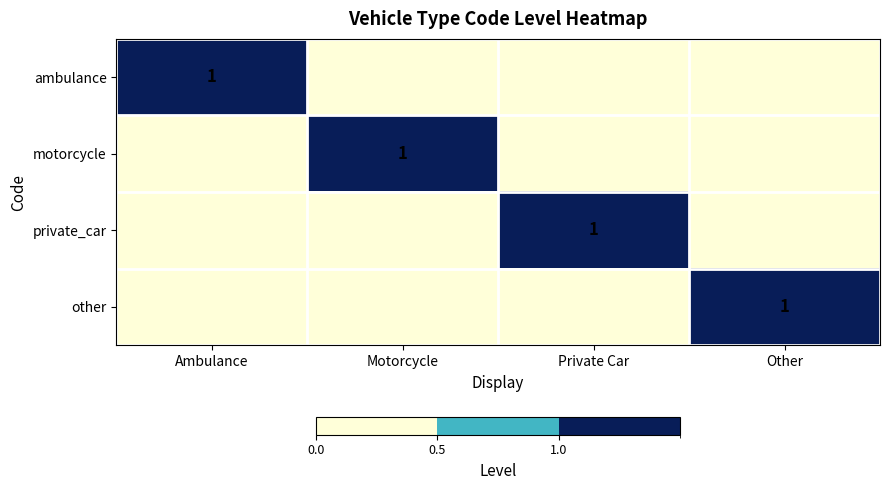

The value of private_car at Private Car is 1. True or false?

True